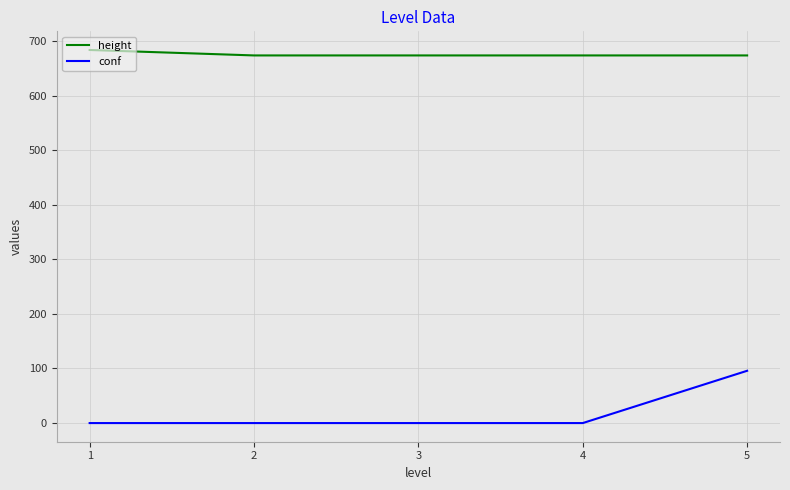

Which series has the widest spread of values?

conf